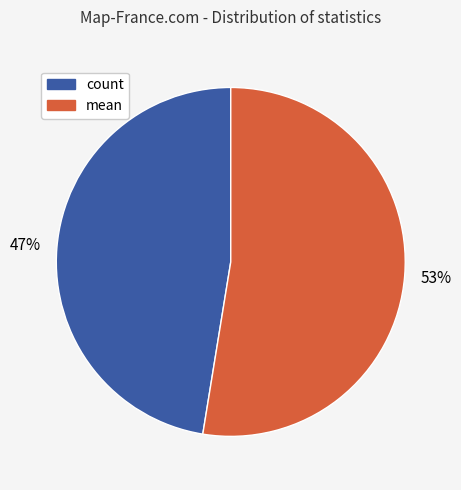

To the nearest percent, what is the average slice percentage?

50%